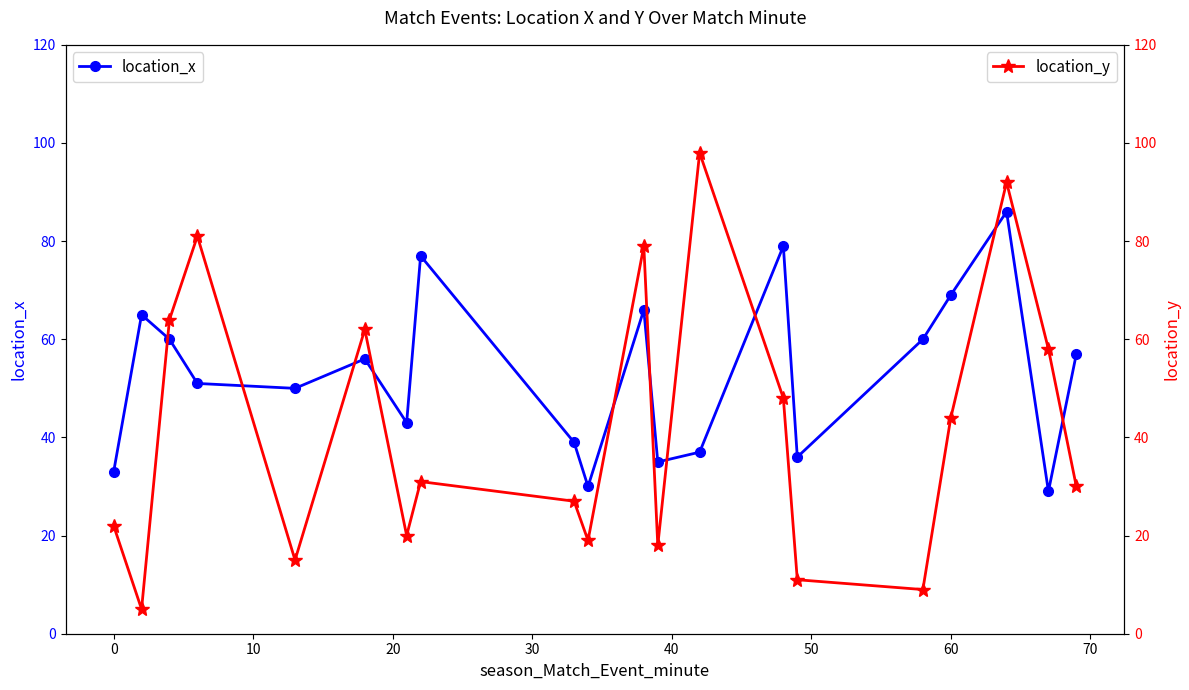

In location_x, how many points are higher than both neighbors (excluding endpoints)?

6